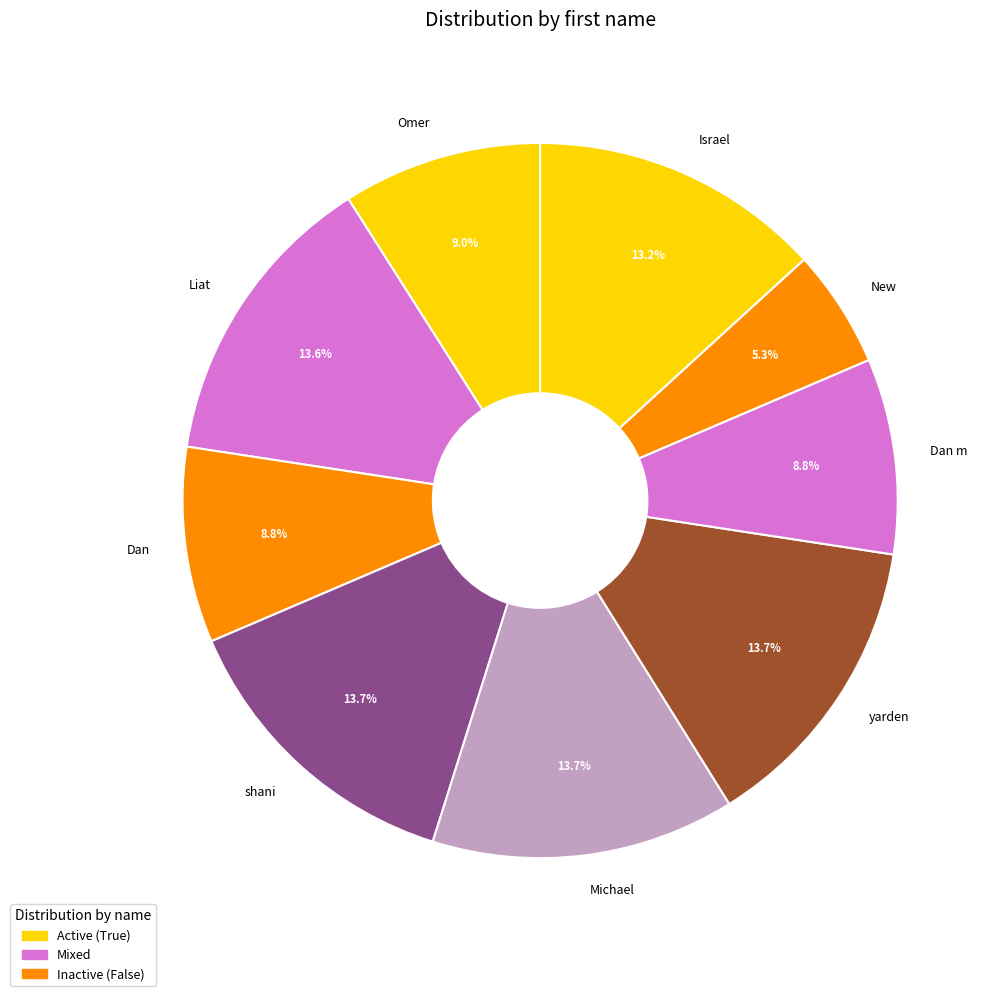

To the nearest percent, what is the difference between the largest and smallest slice percentages?

8%